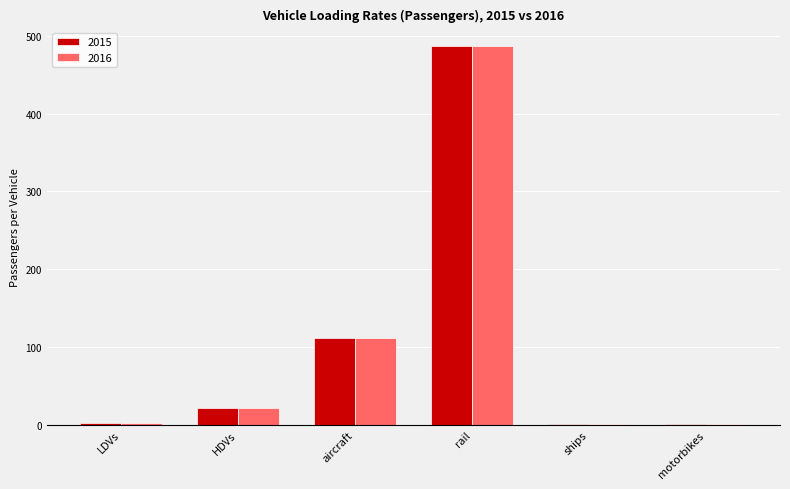

At which category is the sum across all series the highest?

rail